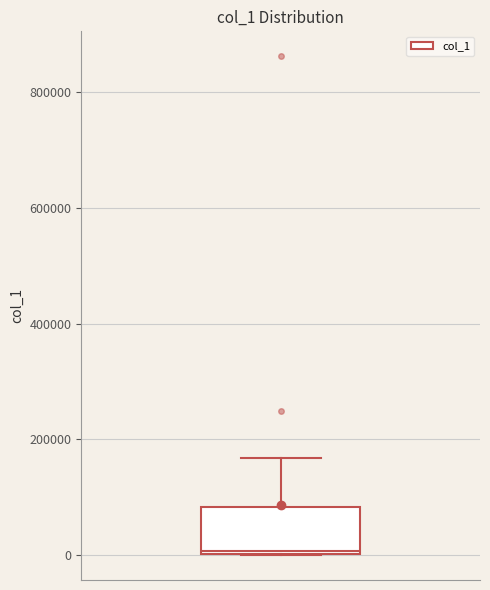

Transcribe this box plot: give where the median line is, the range the box spans, and where the two whiskers end, as read against the y-axis. The values are not printed on the chart, so give them approximately, as read against the axis.

median 0, box 0 to 80000, whiskers 0 to 160000